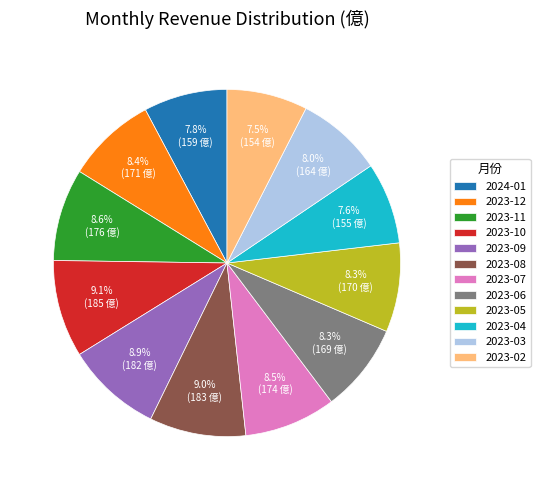

To the nearest percent, what is the difference between the largest and smallest slice percentages?

2%